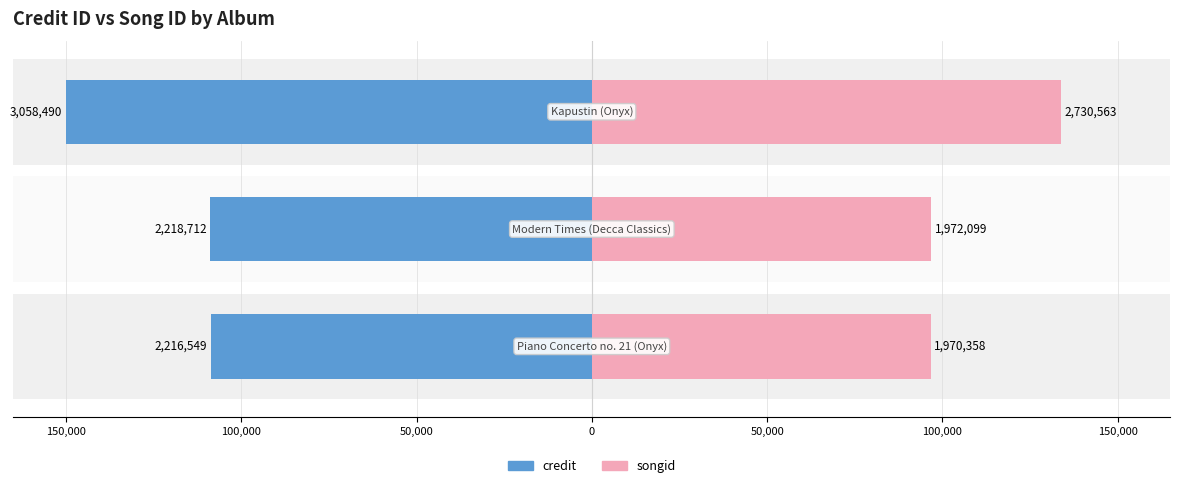

What is the sum of the songid values at 50,000 and 100,000?

230636.5